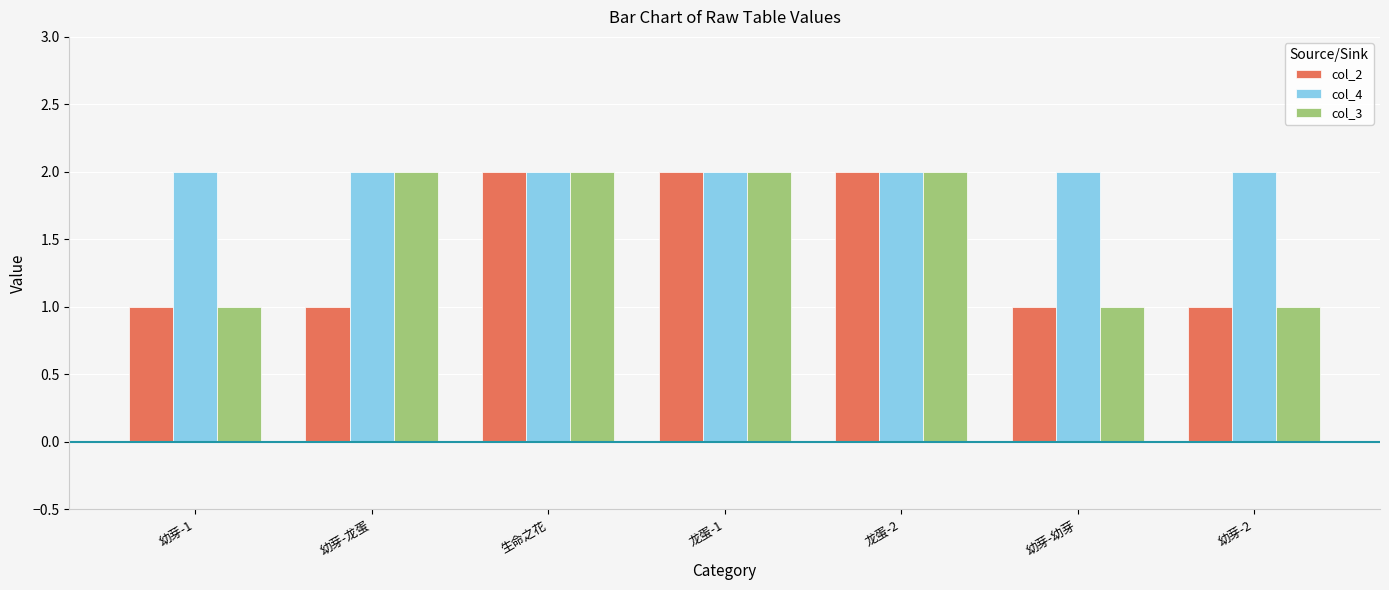

List the series in order of their overall mean, highest first.

col_4, col_3, col_2